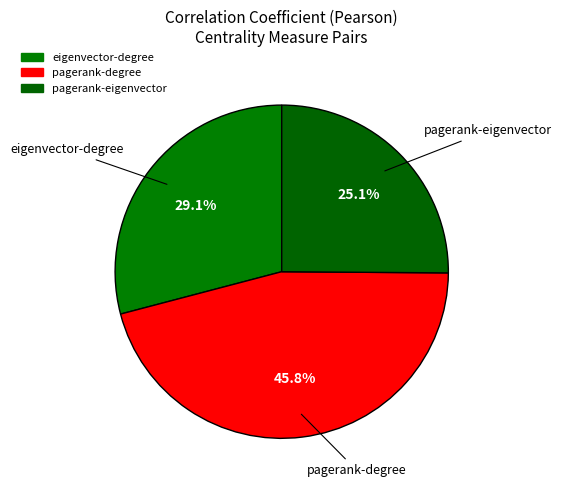

To the nearest percent, what portion does pagerank-degree represent?

46%